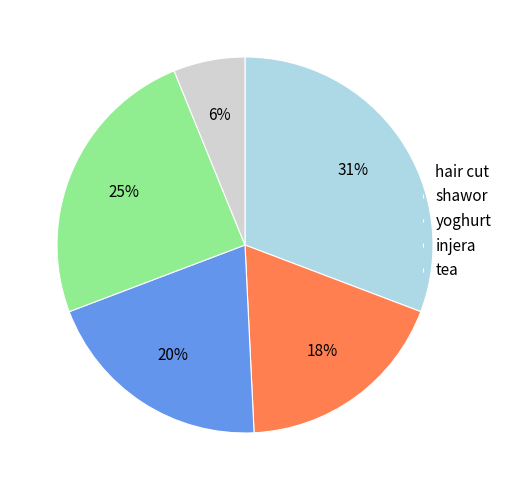

Which category has the biggest portion of the pie?

hair cut